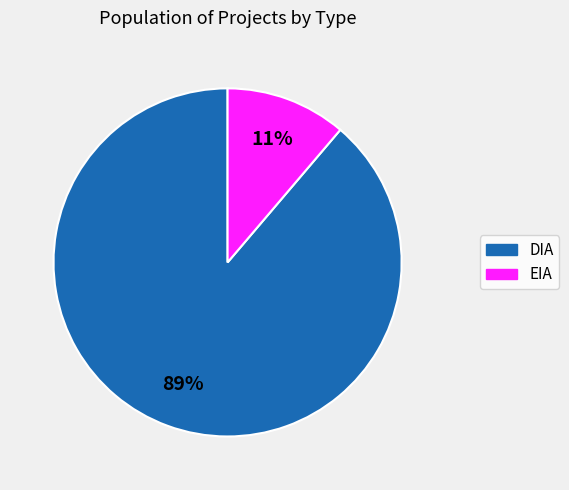

Approximately how many times larger is the value at EIA compared to DIA?

0.1